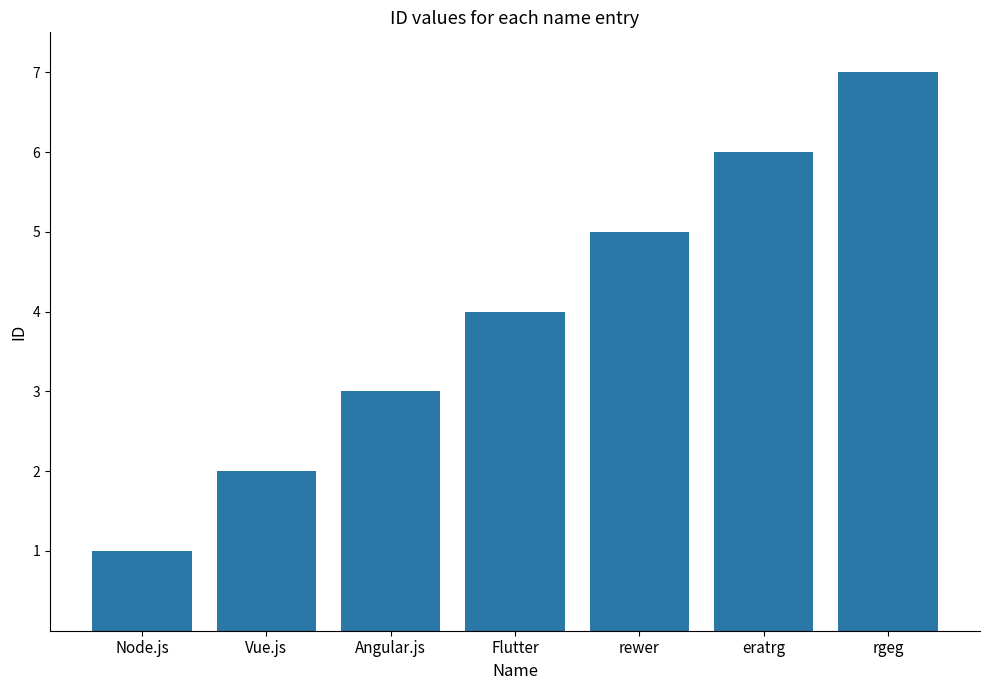

How many series are shown in this chart?

1